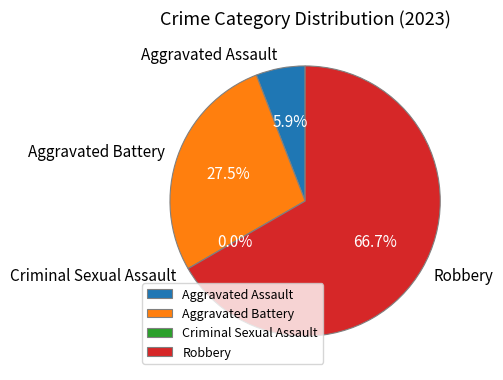

Combined, what portion of the pie is Criminal Sexual Assault and Aggravated Assault?

5.9%